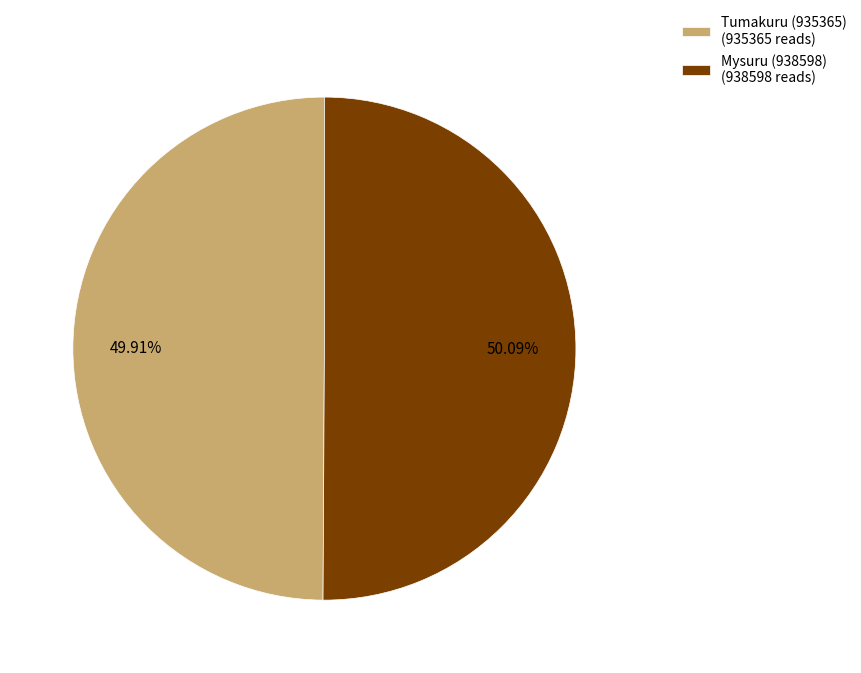

How many segments does this pie chart have?

2